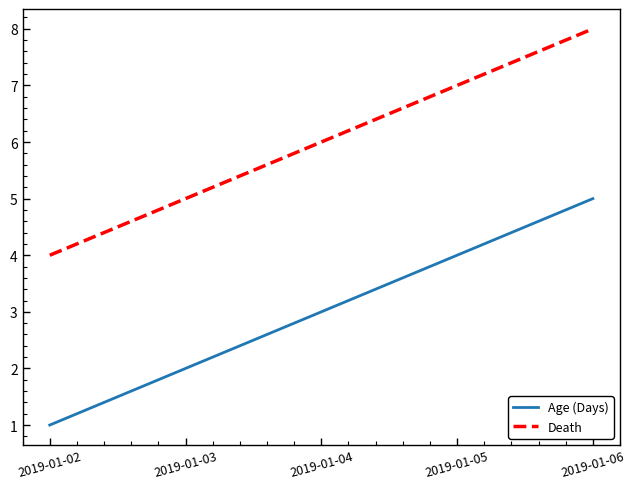

At 2019-01-04, list the series in order from largest to smallest.

Death, Age (Days)